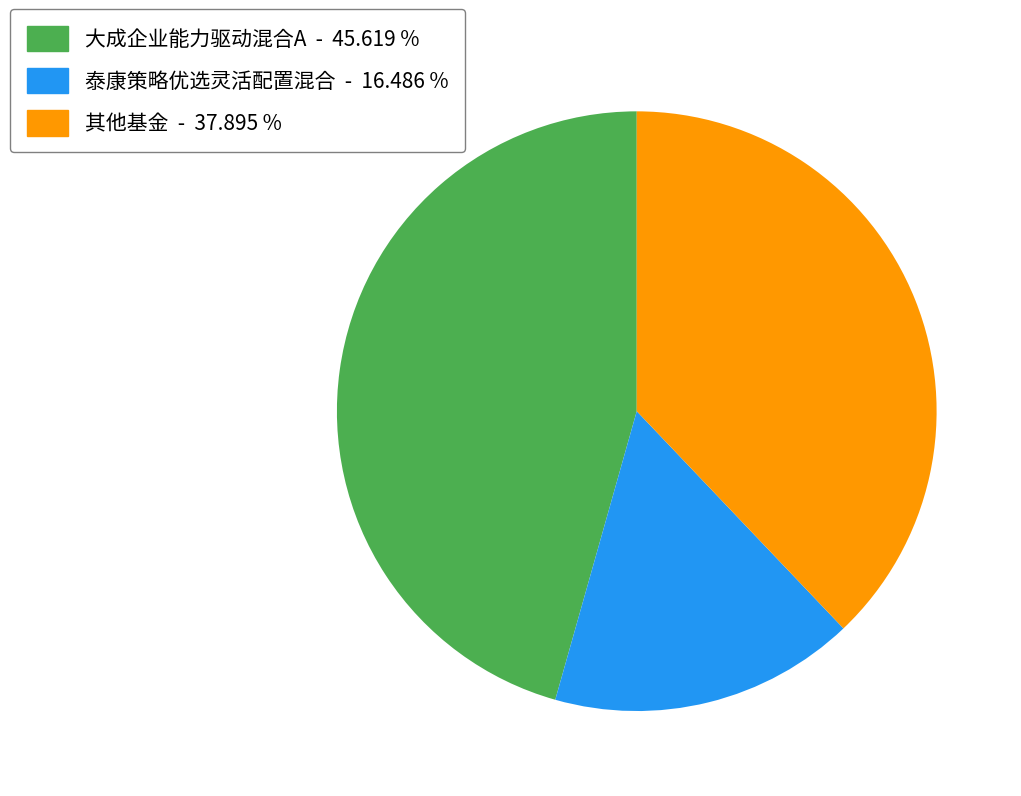

Is there any slice that represents more than half of the pie?

No